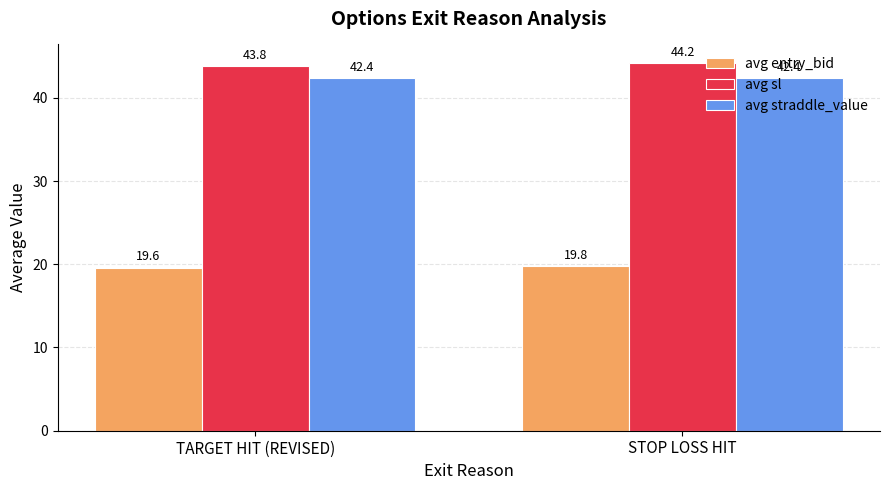

At STOP LOSS HIT, list the series in order from smallest to largest.

avg entry_bid, avg straddle_value, avg sl